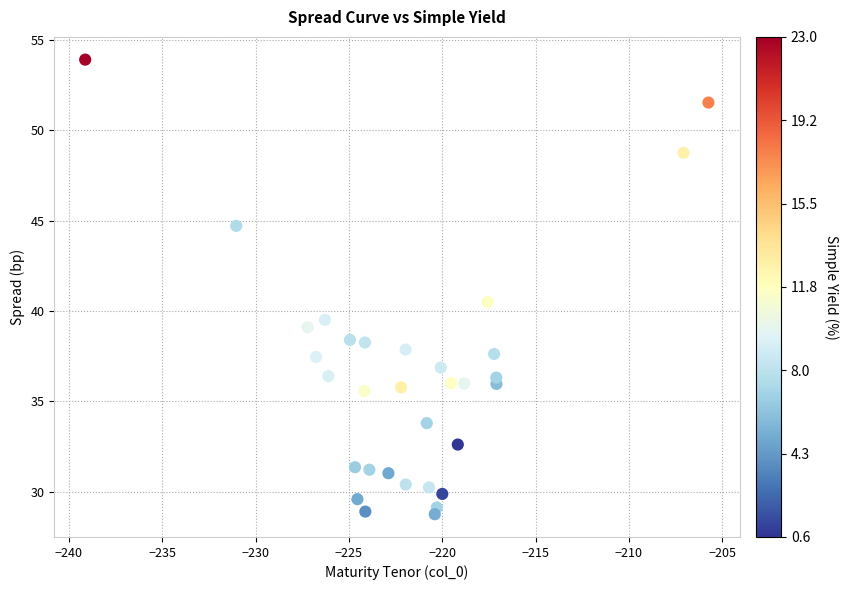

What is the range of X values (max minus min)?

33.4